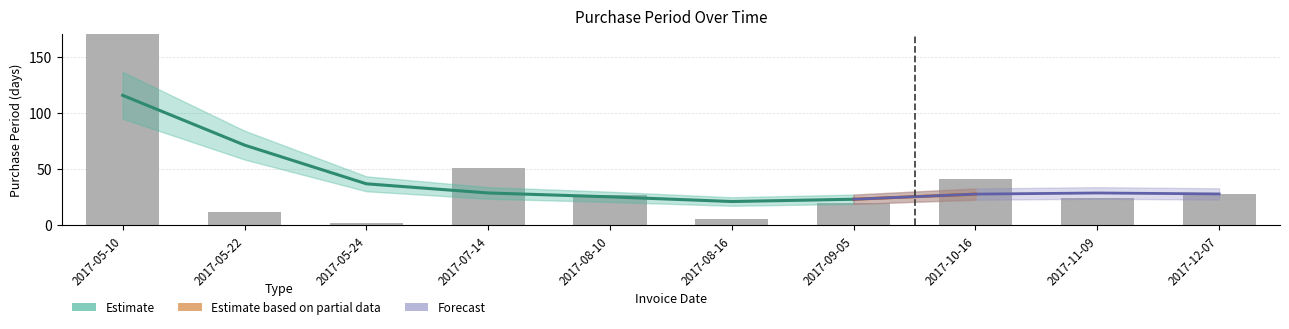

Read the value at 2017-05-24.

2